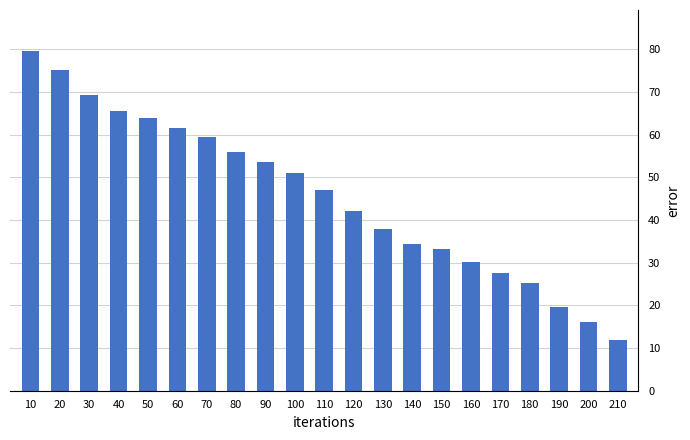

Reading left to right, what are all the values shown in this chart?

79.7	75.1	69.2	65.5	63.8	61.7	59.6	56.0	53.6	51.1	47.0	42.2	37.9	34.4	33.1	30.1	27.6	25.1	19.7	16.0	11.9